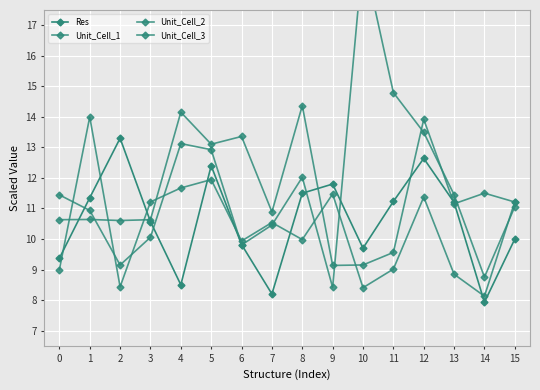

At which category does Unit_Cell_3 reach its first local valley?

2